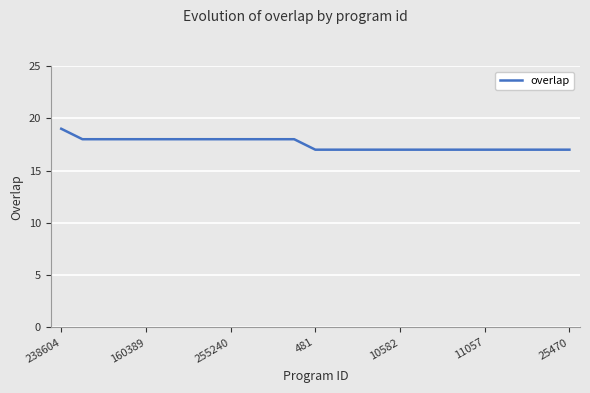

What is the minimum value shown in the chart?

17